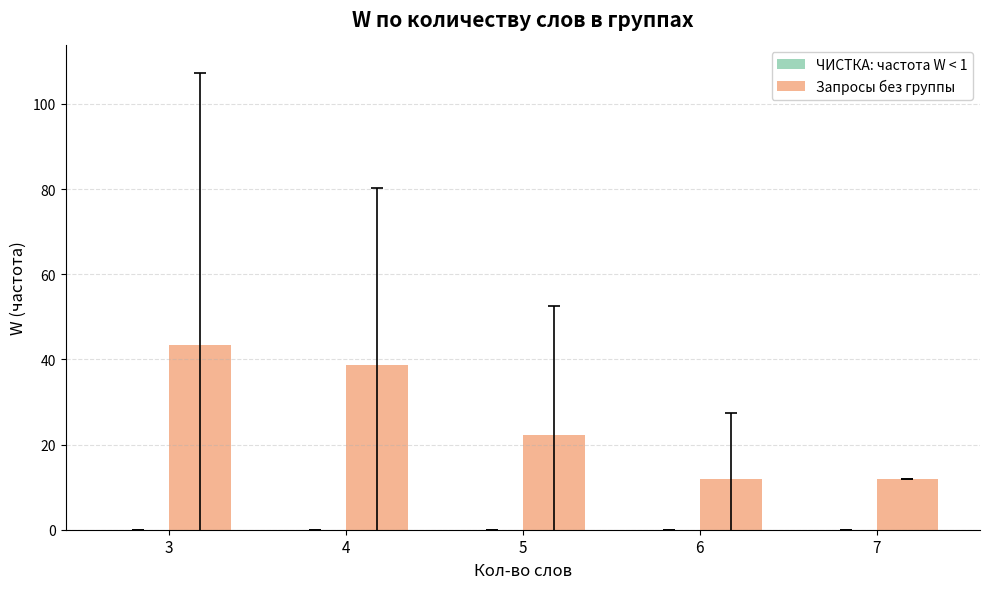

What is the value of the 5th bar from the left?

12.0